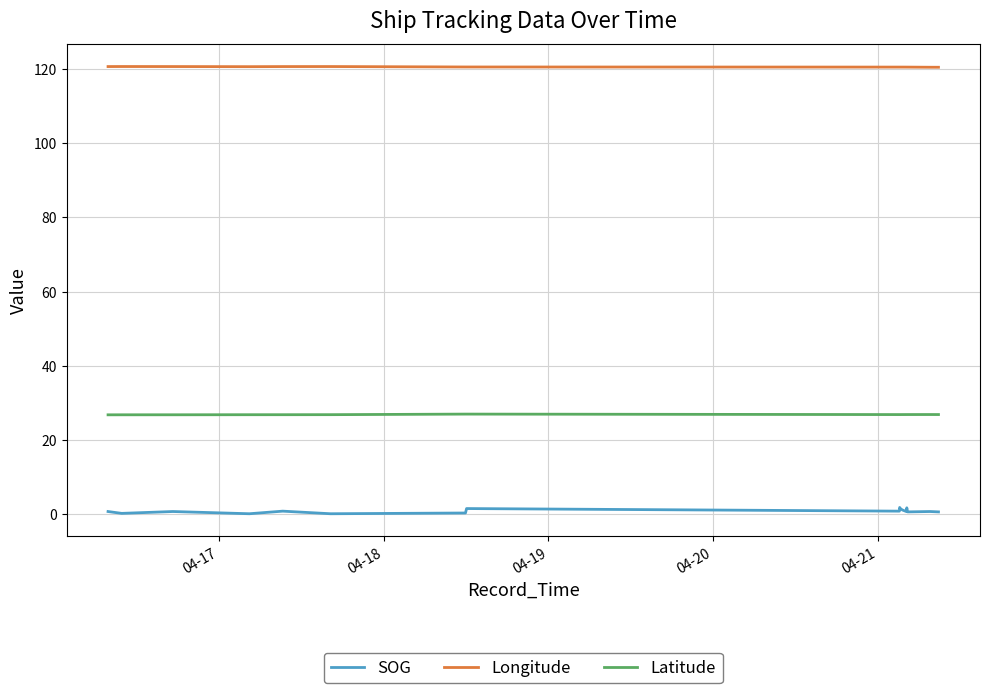

What is the minimum value for Longitude?

120.6